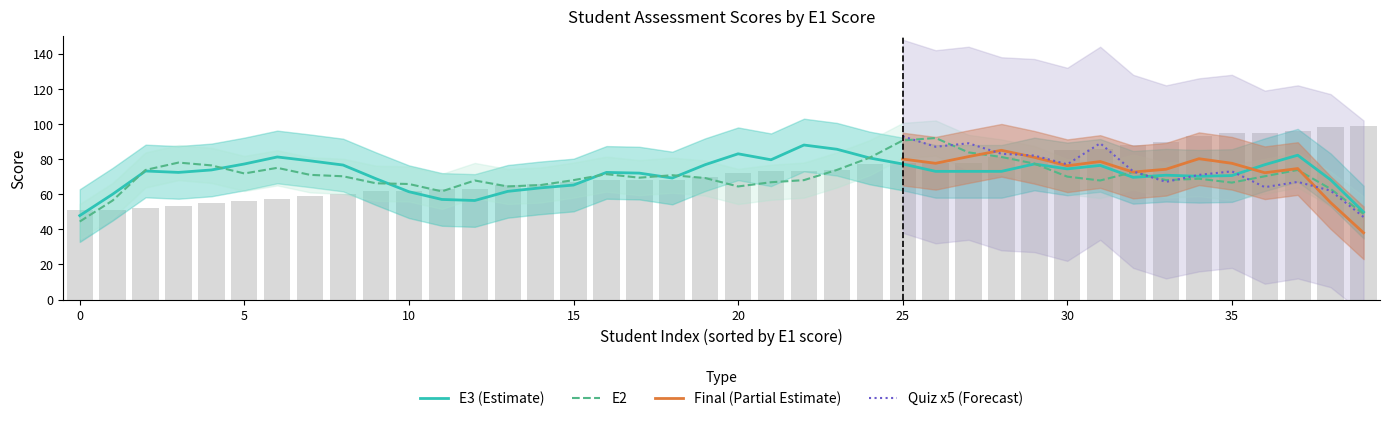

What is the minimum value shown in the chart?

2